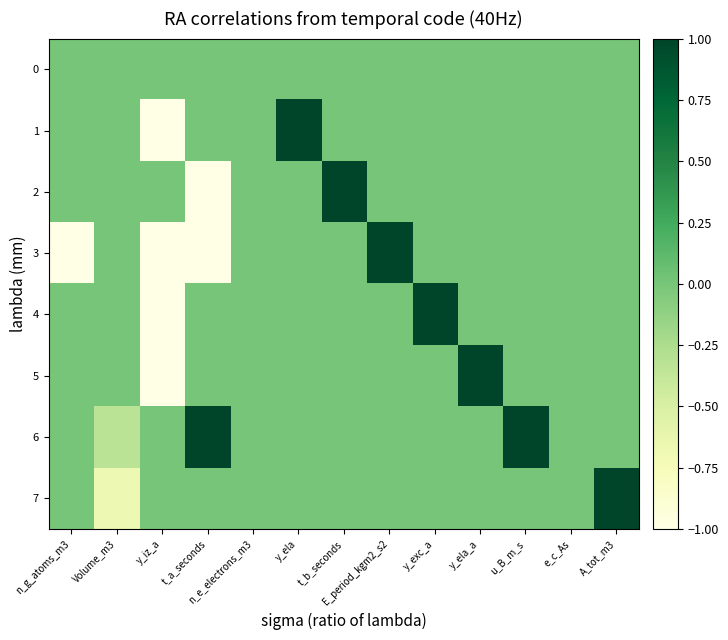

Reading left to right, what are all the values shown in this chart?

0: n_g_atoms_m3=0.0	Volume_m3=0.0	y_iz_a=0.0	t_a_seconds=0.0	n_e_electrons_m3=0.0	y_ela=0.0	t_b_seconds=0.0	E_period_kgm2_s2=0.0	y_exc_a=0.0	y_ela_a=0.0	u_B_m_s=0.0	e_c_As=0.0	A_tot_m3=0.0
1: n_g_atoms_m3=0.0	Volume_m3=0.0	y_iz_a=-1.0	t_a_seconds=0.0	n_e_electrons_m3=0.0	y_ela=1.0	t_b_seconds=0.0	E_period_kgm2_s2=0.0	y_exc_a=0.0	y_ela_a=0.0	u_B_m_s=0.0	e_c_As=0.0	A_tot_m3=0.0
2: n_g_atoms_m3=0.0	Volume_m3=0.0	y_iz_a=0.0	t_a_seconds=-1.0	n_e_electrons_m3=0.0	y_ela=0.0	t_b_seconds=1.0	E_period_kgm2_s2=0.0	y_exc_a=0.0	y_ela_a=0.0	u_B_m_s=0.0	e_c_As=0.0	A_tot_m3=0.0
3: n_g_atoms_m3=-1.0	Volume_m3=0.0	y_iz_a=-1.0	t_a_seconds=-1.0	n_e_electrons_m3=0.0	y_ela=0.0	t_b_seconds=0.0	E_period_kgm2_s2=1.0	y_exc_a=0.0	y_ela_a=0.0	u_B_m_s=0.0	e_c_As=0.0	A_tot_m3=0.0
4: n_g_atoms_m3=0.0	Volume_m3=0.0	y_iz_a=-1.0	t_a_seconds=0.0	n_e_electrons_m3=0.0	y_ela=0.0	t_b_seconds=0.0	E_period_kgm2_s2=0.0	y_exc_a=1.0	y_ela_a=0.0	u_B_m_s=0.0	e_c_As=0.0	A_tot_m3=0.0
5: n_g_atoms_m3=0.0	Volume_m3=0.0	y_iz_a=-1.0	t_a_seconds=0.0	n_e_electrons_m3=0.0	y_ela=0.0	t_b_seconds=0.0	E_period_kgm2_s2=0.0	y_exc_a=0.0	y_ela_a=1.0	u_B_m_s=0.0	e_c_As=0.0	A_tot_m3=0.0
6: n_g_atoms_m3=0.0	Volume_m3=-0.3	y_iz_a=0.0	t_a_seconds=1.0	n_e_electrons_m3=0.0	y_ela=0.0	t_b_seconds=0.0	E_period_kgm2_s2=0.0	y_exc_a=0.0	y_ela_a=0.0	u_B_m_s=1.0	e_c_As=0.0	A_tot_m3=0.0
7: n_g_atoms_m3=0.0	Volume_m3=-0.7	y_iz_a=0.0	t_a_seconds=0.0	n_e_electrons_m3=0.0	y_ela=0.0	t_b_seconds=0.0	E_period_kgm2_s2=0.0	y_exc_a=0.0	y_ela_a=0.0	u_B_m_s=0.0	e_c_As=0.0	A_tot_m3=1.0